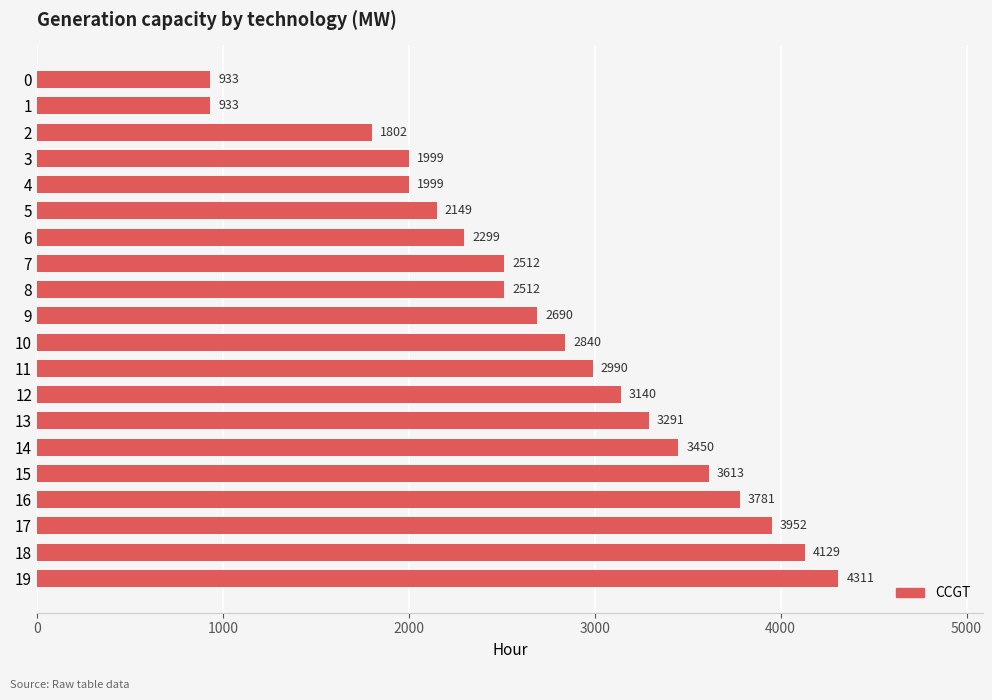

What is the value of the 10th bar from the top?

2690